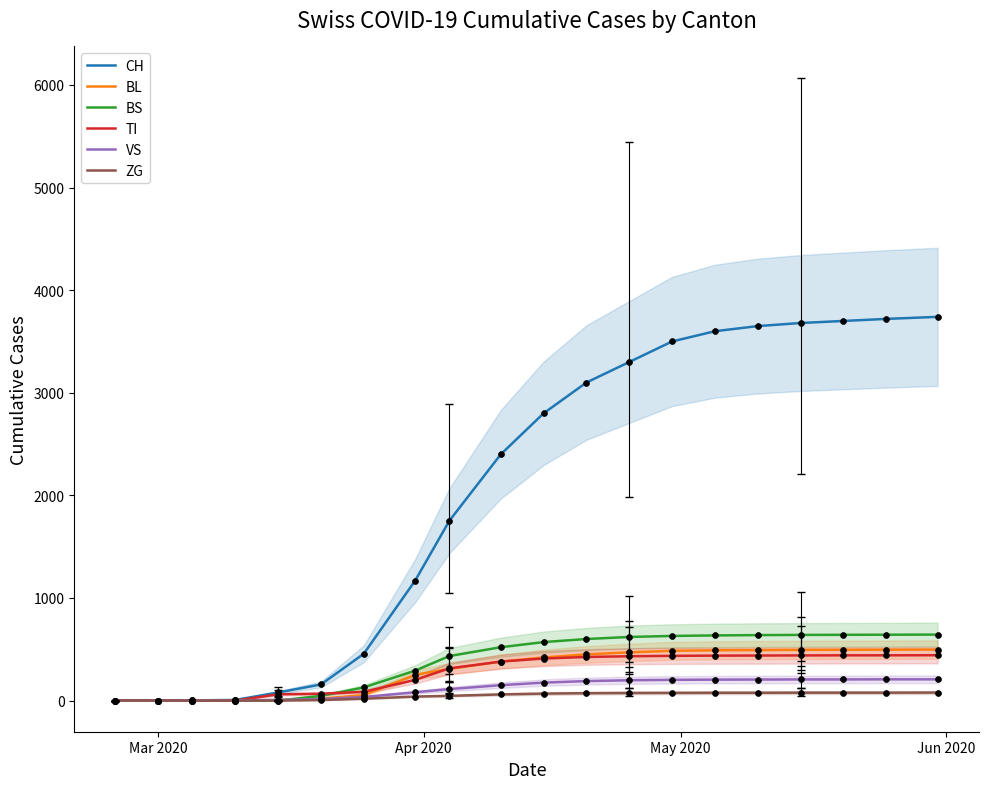

Which series contains the lowest Y value?

CH